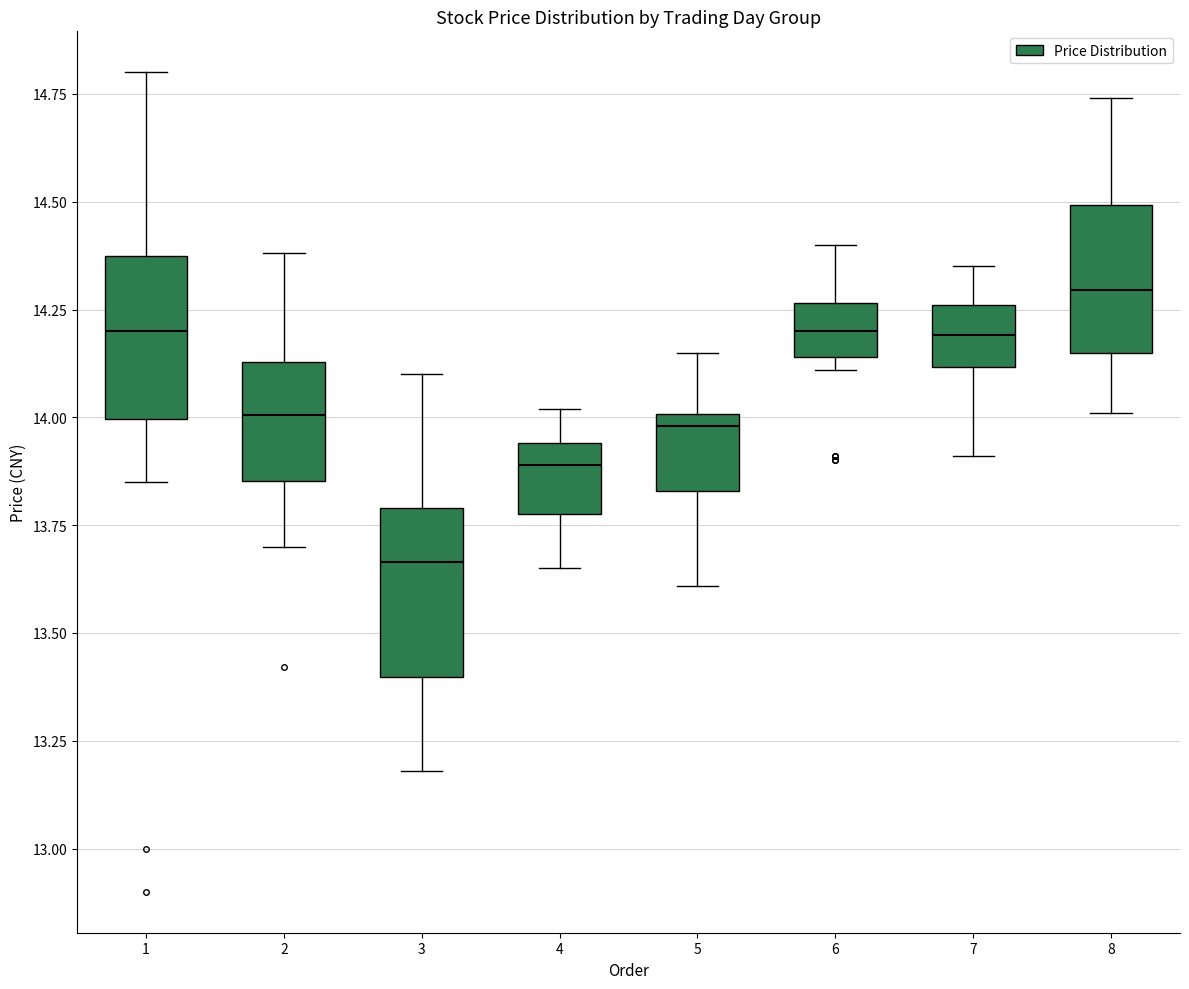

Reading left to right, transcribe this box plot: for each box, give where its median line is, the range the box spans, and where its two whiskers end, as read against the y-axis. The values are not printed on the chart, so give them approximately, as read against the axis.

1: median 14.20, box 14.00 to 14.40, whiskers 13.85 to 14.80
2: median 14.00, box 13.85 to 14.15, whiskers 13.70 to 14.40
3: median 13.65, box 13.40 to 13.80, whiskers 13.20 to 14.10
4: median 13.90, box 13.80 to 13.95, whiskers 13.65 to 14.00
5: median 14.00 (just below the box's upper edge), box 13.85 to 14.00, whiskers 13.60 to 14.15
6: median 14.20, box 14.15 to 14.25, whiskers 14.10 to 14.40
7: median 14.20, box 14.10 to 14.25, whiskers 13.90 to 14.35
8: median 14.30, box 14.15 to 14.50, whiskers 14.00 to 14.75